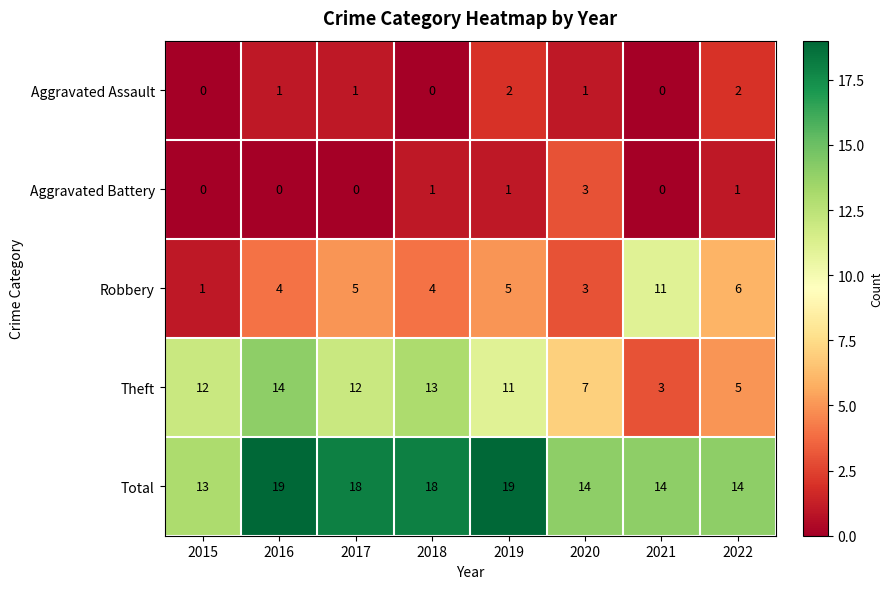

Rank the series by their maximum value, from highest to lowest.

Total, Theft, Robbery, Aggravated Battery, Aggravated Assault